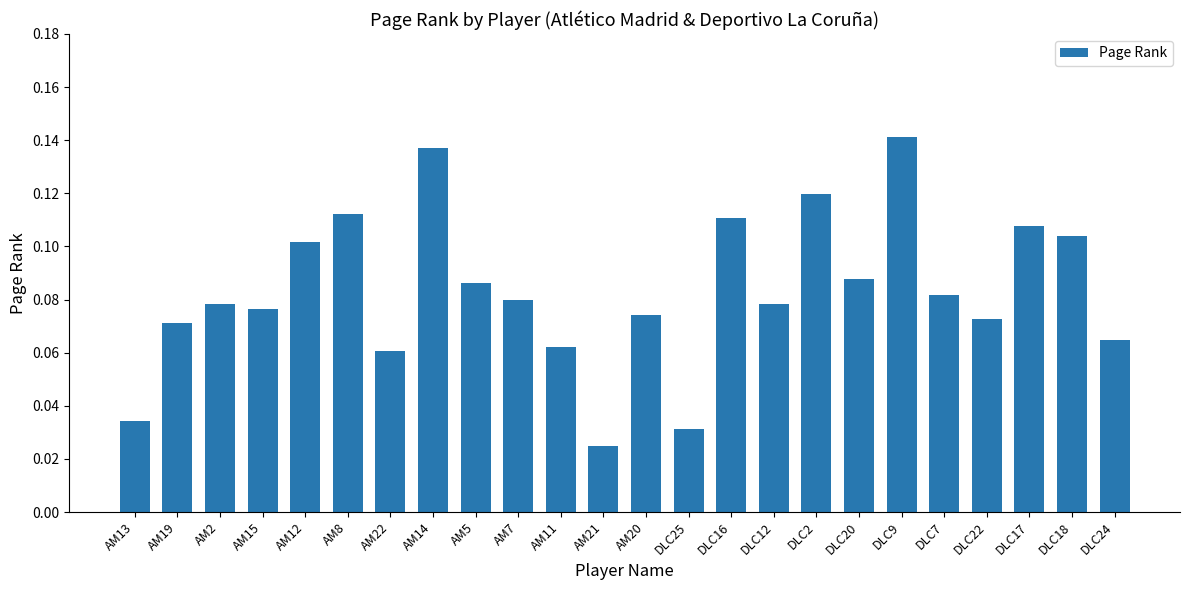

Is it true that the value at AM11 is 0.1?

True